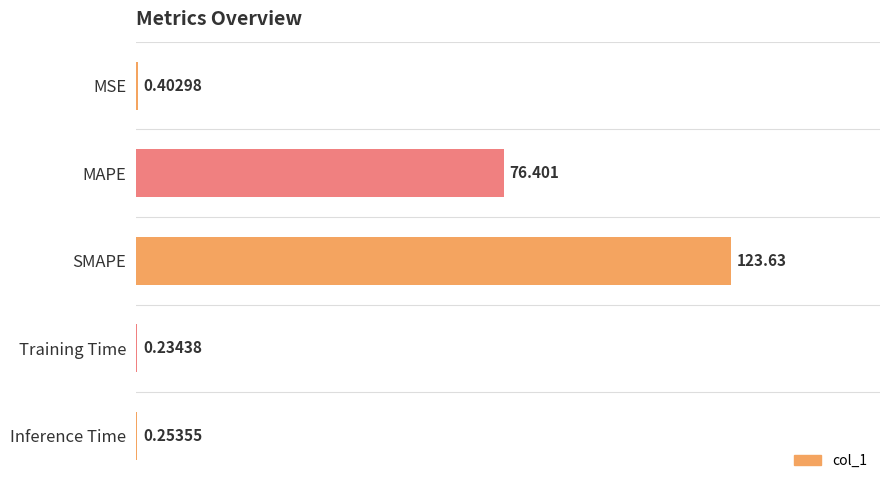

Where is the data nearest to the value 61?

MAPE